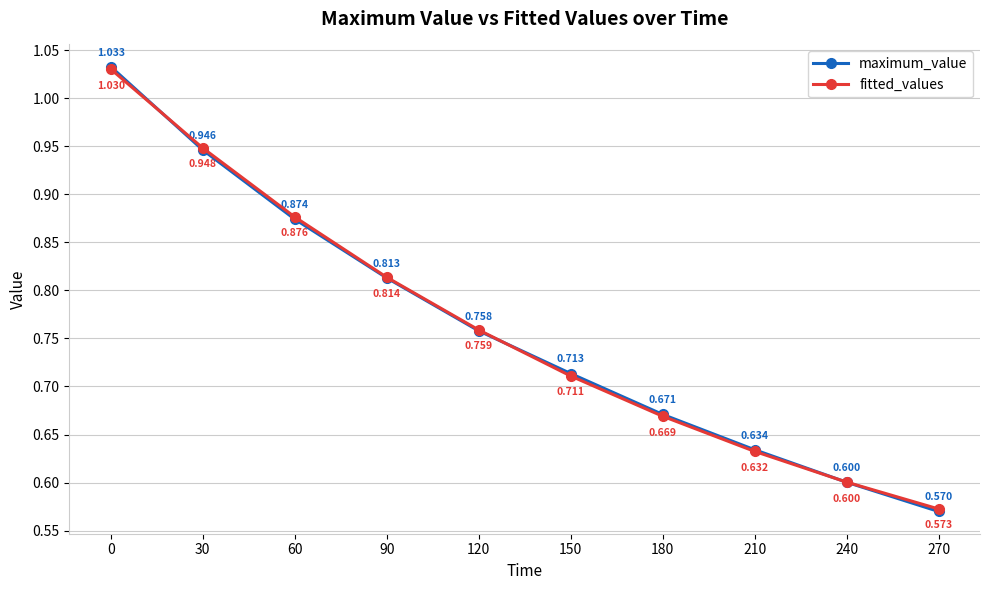

What is the value of the fitted_values point at the 3rd from the left?

0.9